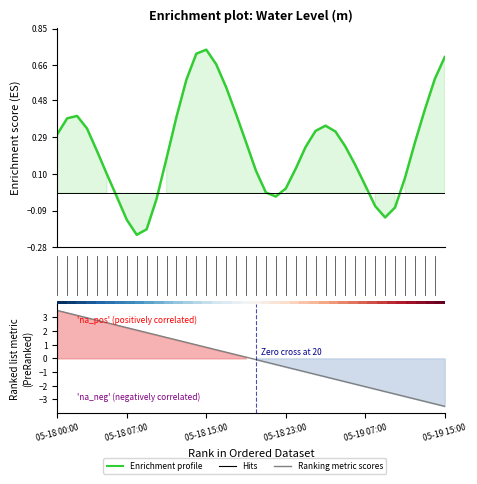

Read the Ranking metric scores value at 38.

-3.3